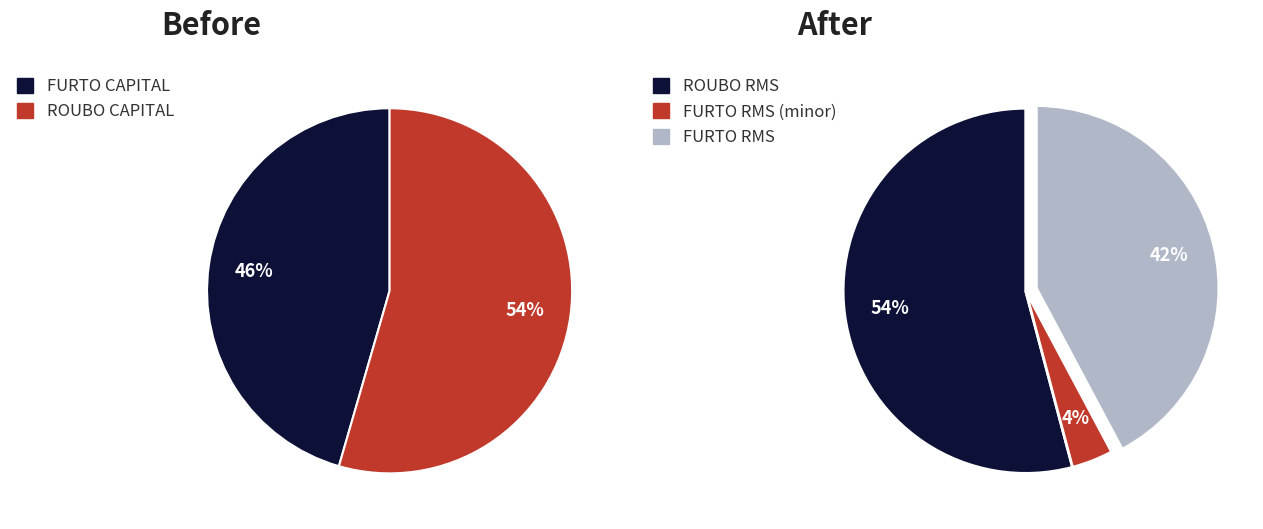

Does 5 represent more than half of the total?

No